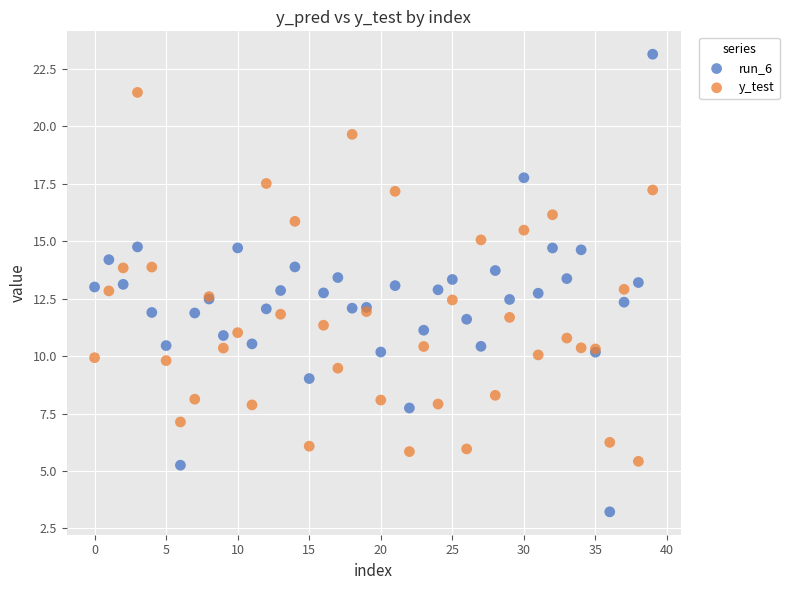

What are all the series names shown in the legend?

run_6, y_test